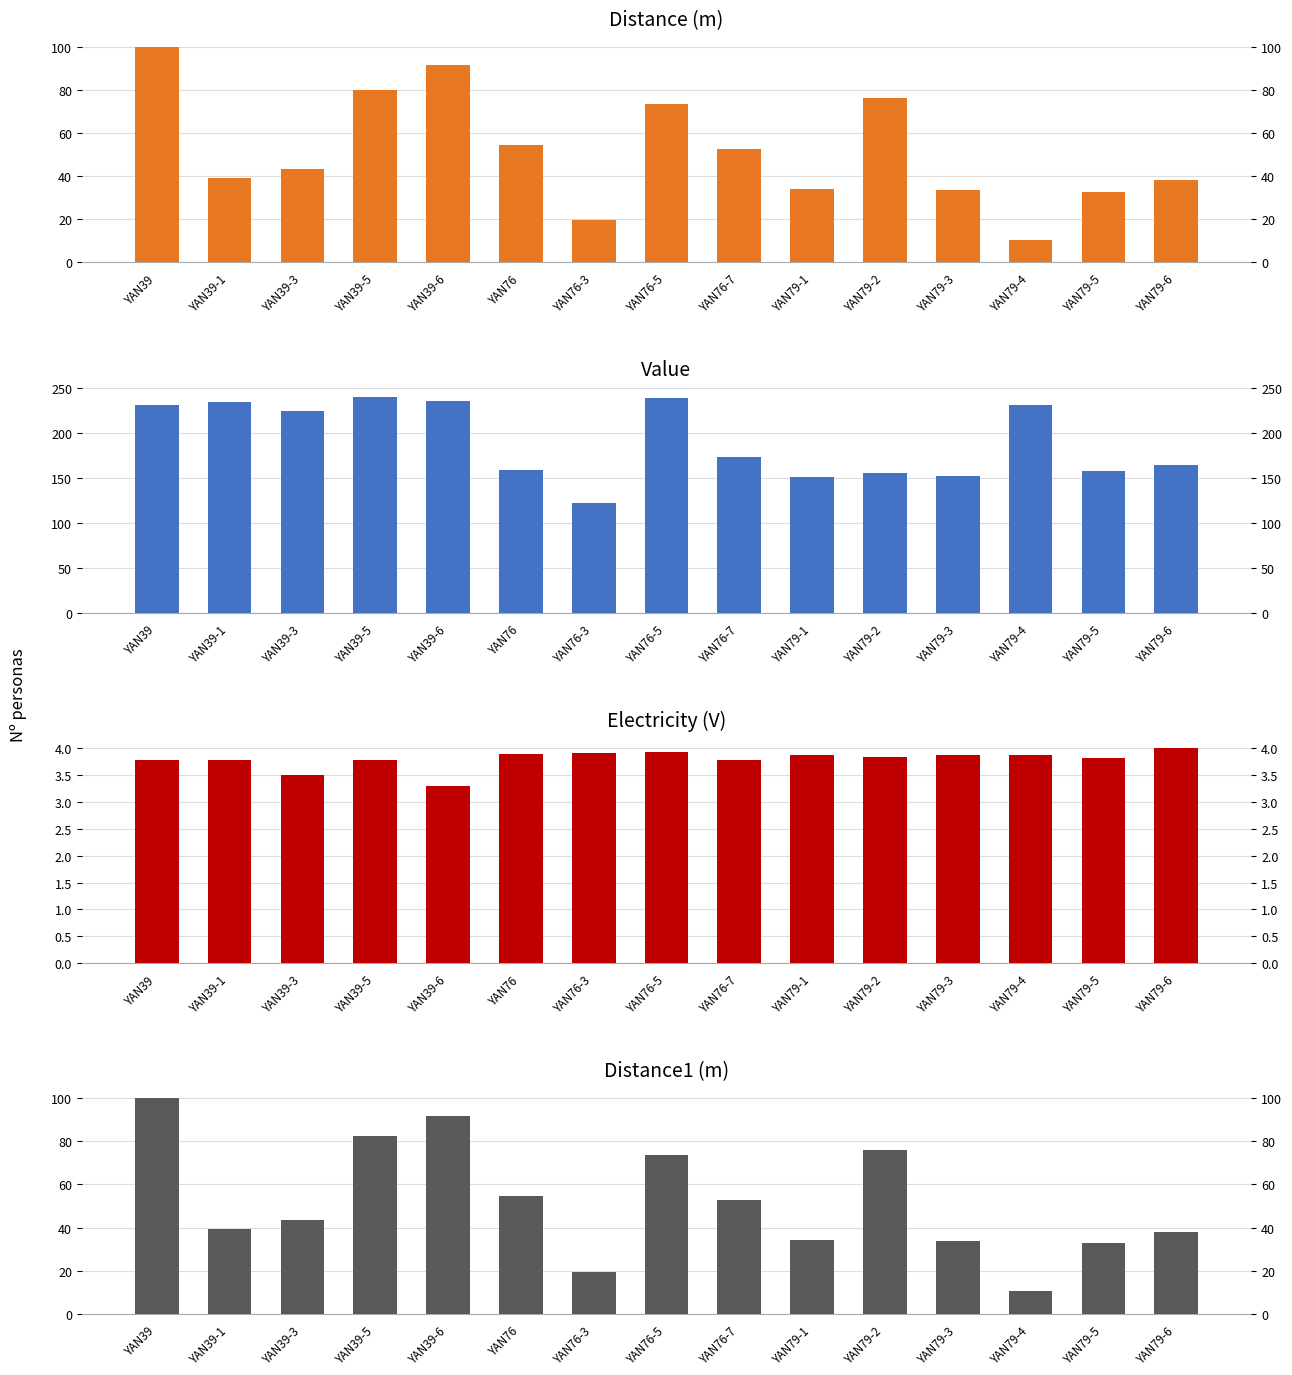

Does the chart contain stacked bars?

No